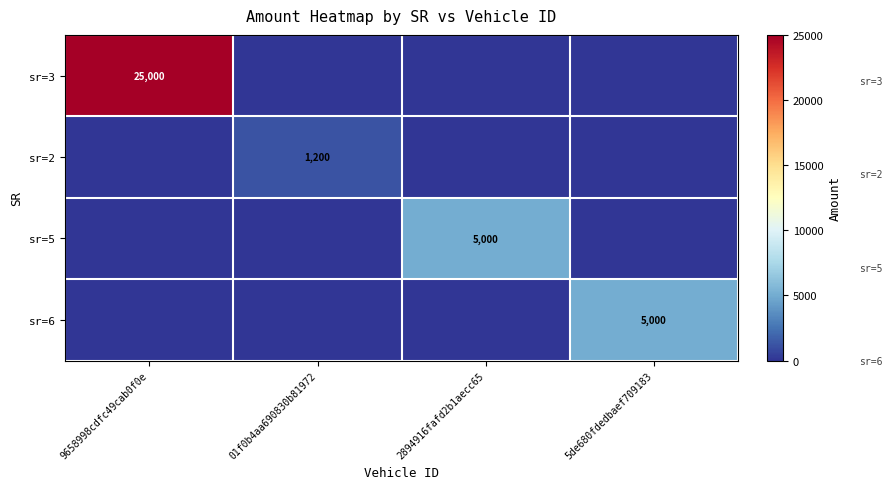

The sr=2 series shows 576 at 2894916fafd2b1aecc65. True or false?

False